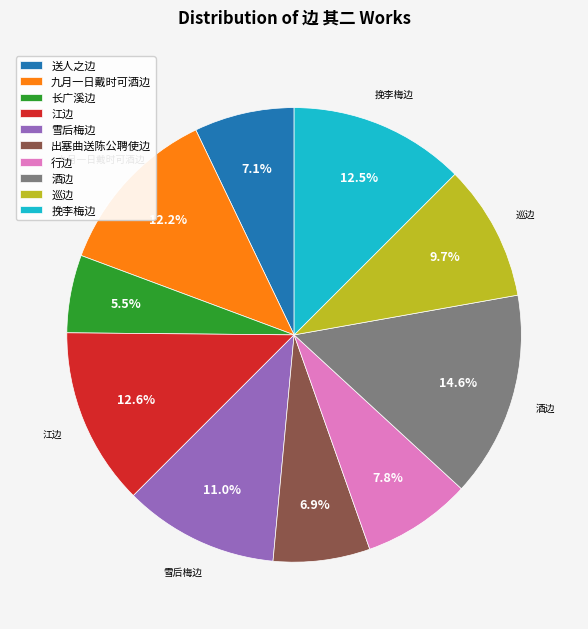

To the nearest percent, what is the difference between the largest and smallest slice percentages?

9%